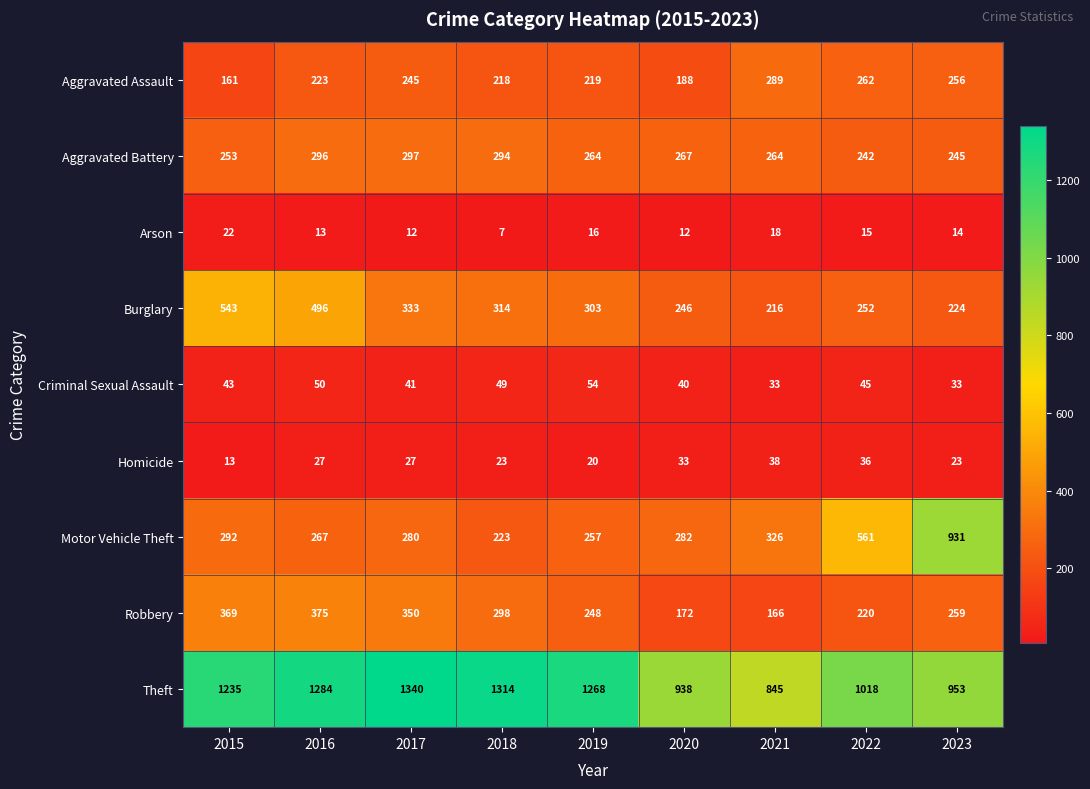

The Aggravated Battery series shows 63 at 2020. True or false?

False